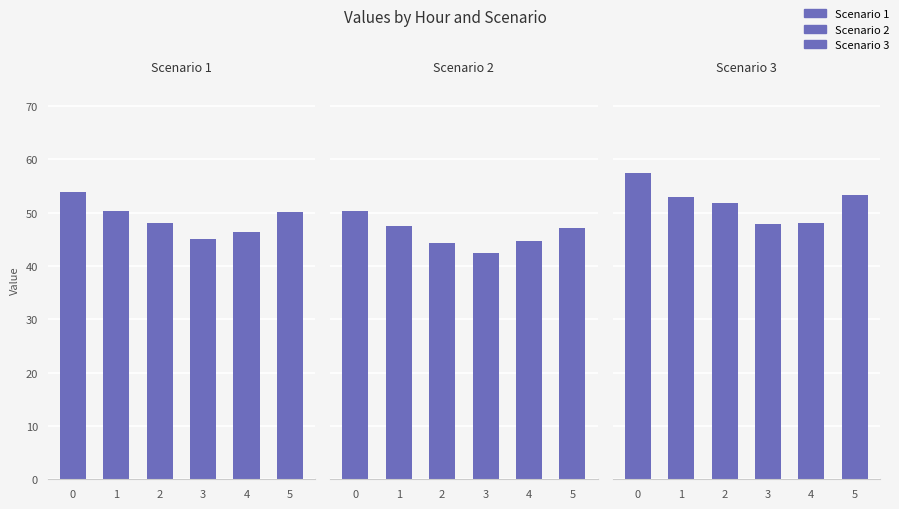

How many values in the Scenario 3 series exceed 53?

3